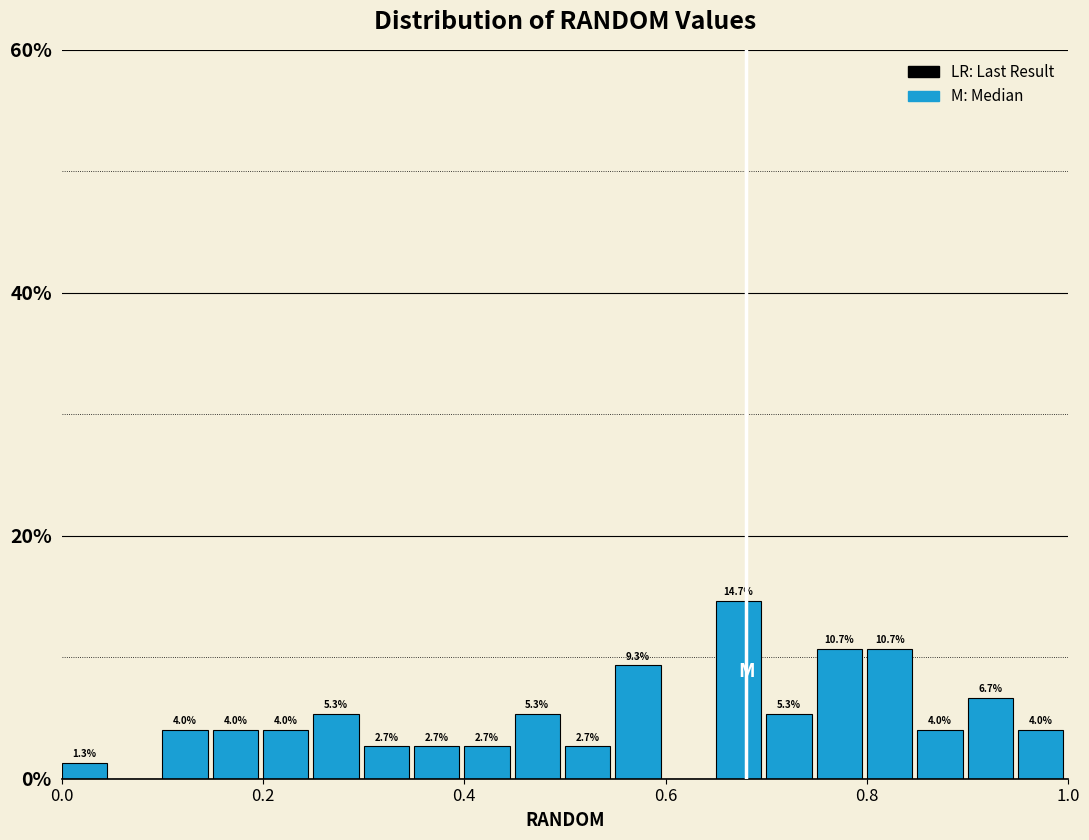

Read against the x-axis, roughly where is the centre of the tallest bar?

0.68